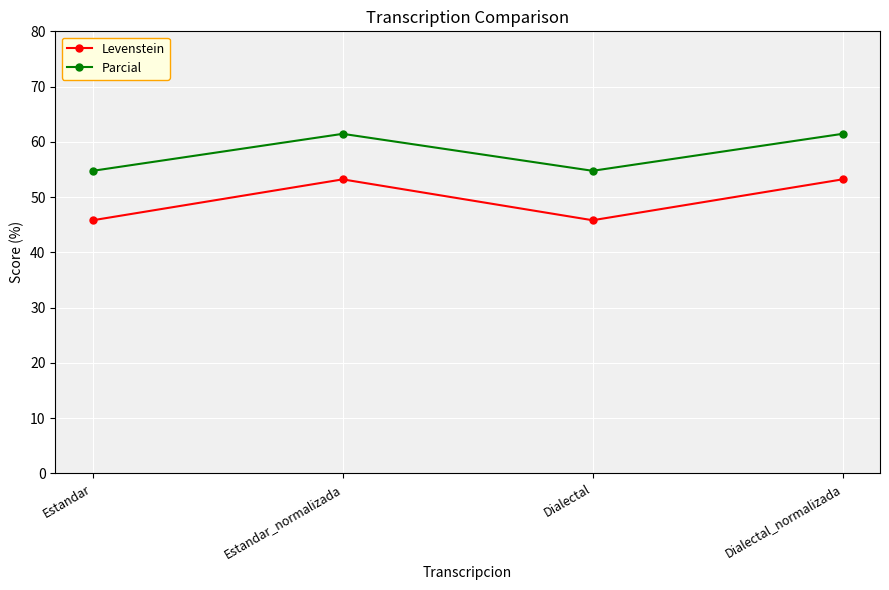

What is the label of the 2nd point from the right?

Dialectal